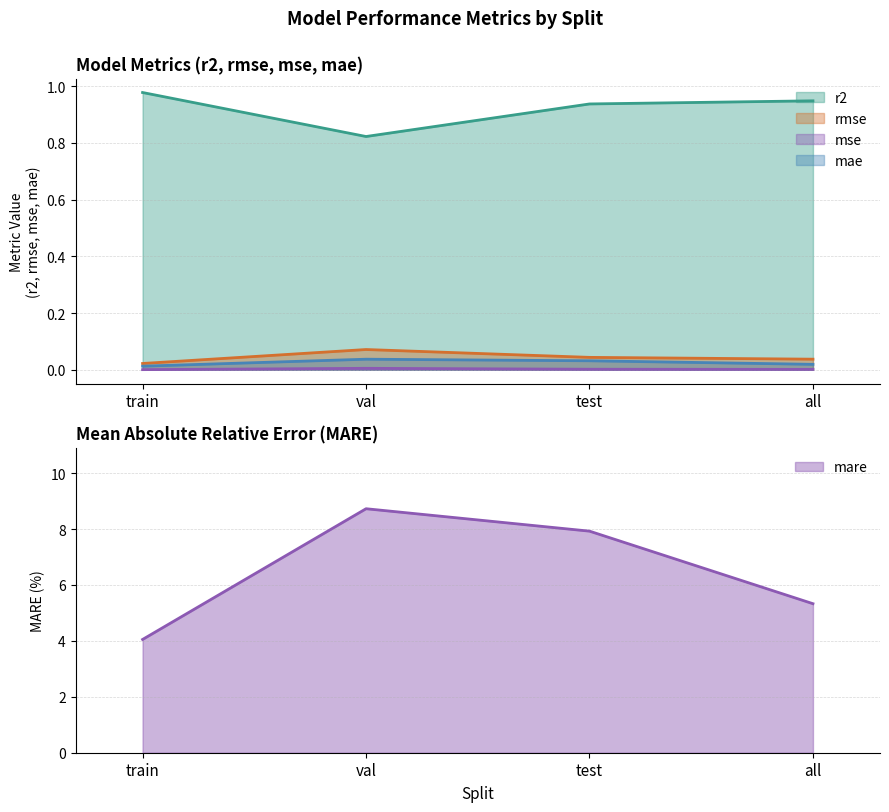

Between val and test, which series saw the biggest shift?

mare